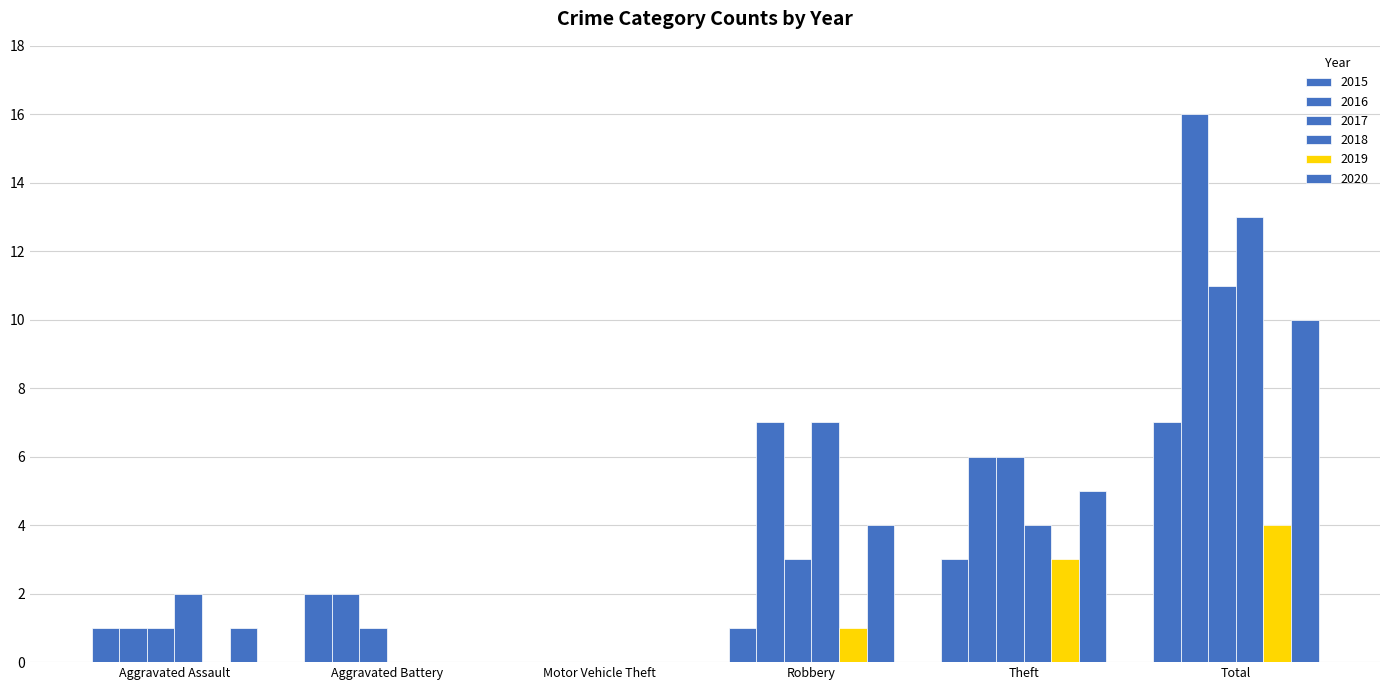

What is the total value across all series at Aggravated Assault?

6